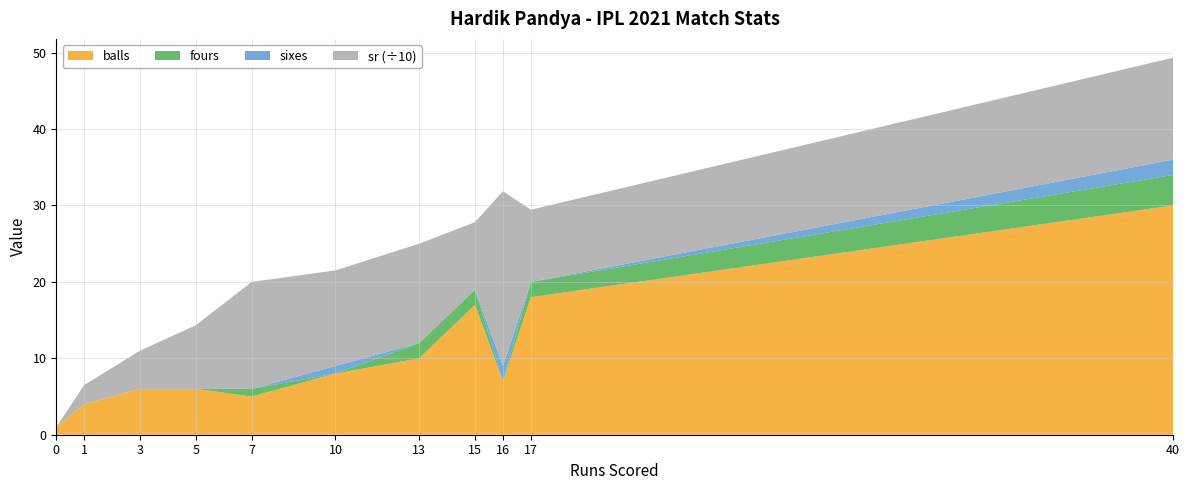

What is the maximum value for balls?

30.0